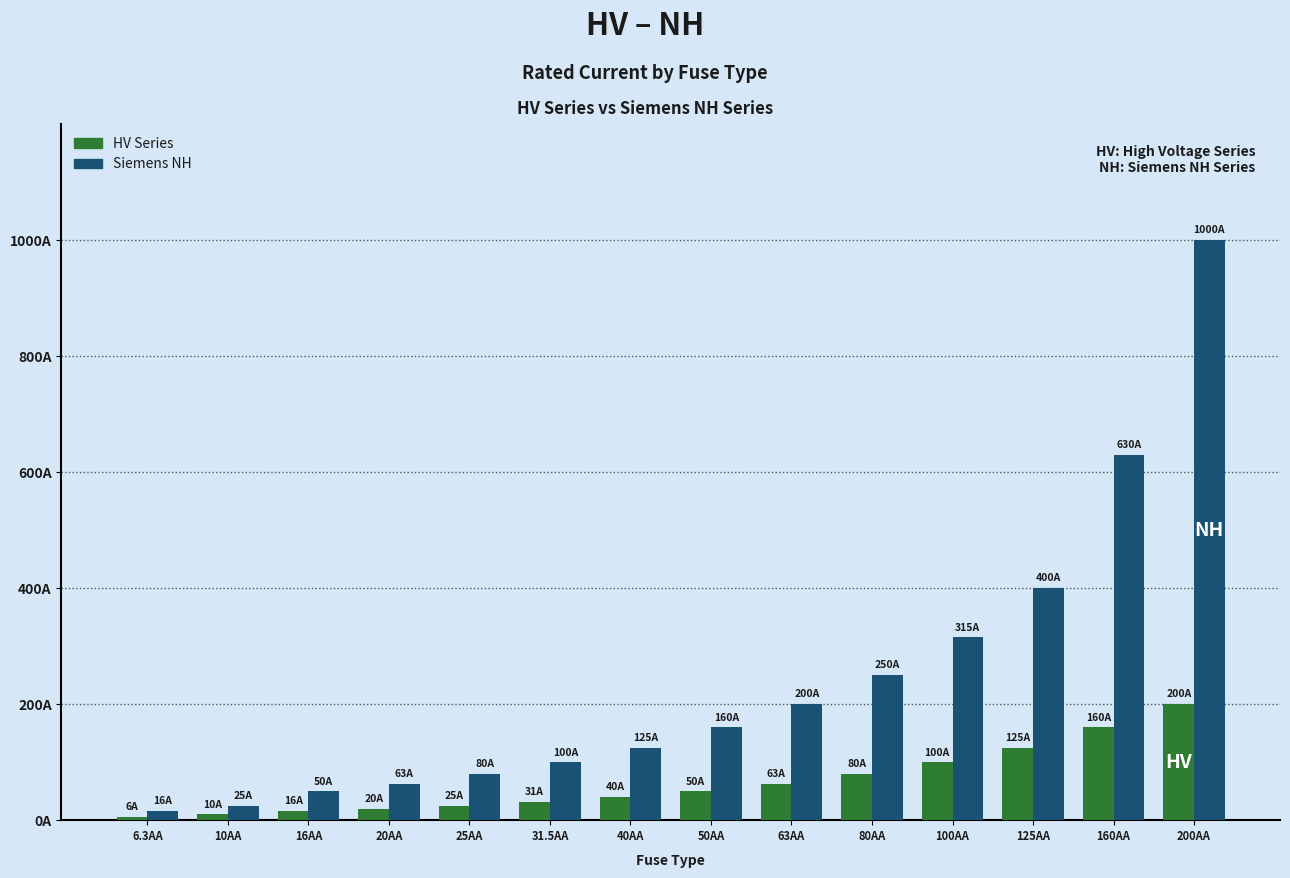

What is the greatest value displayed?

1000.0